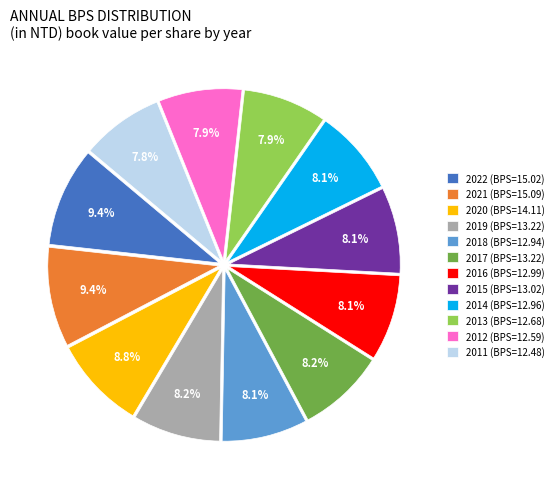

How many slices are in this pie chart?

12